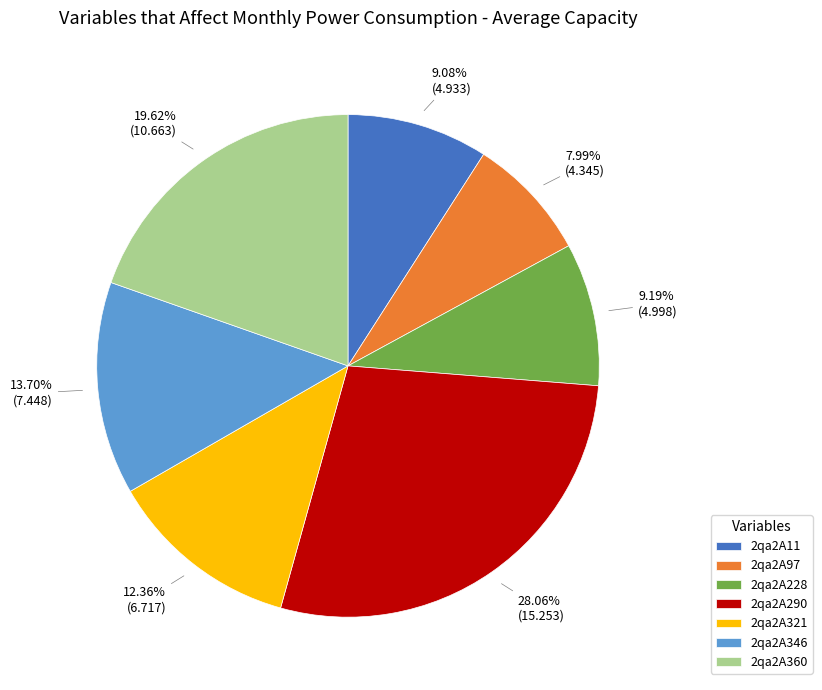

Does 2qa2A321 represent more than half of the total?

No